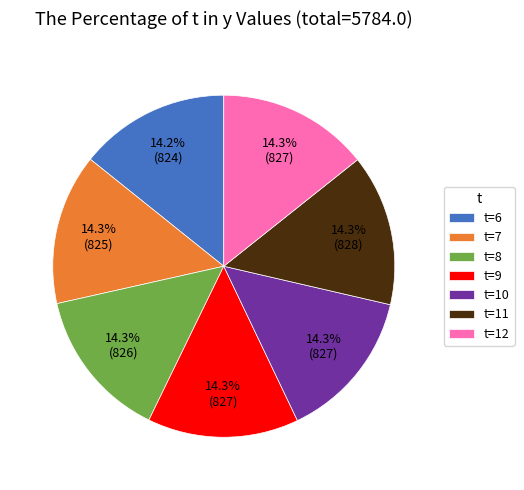

Is there a majority slice in this chart?

No